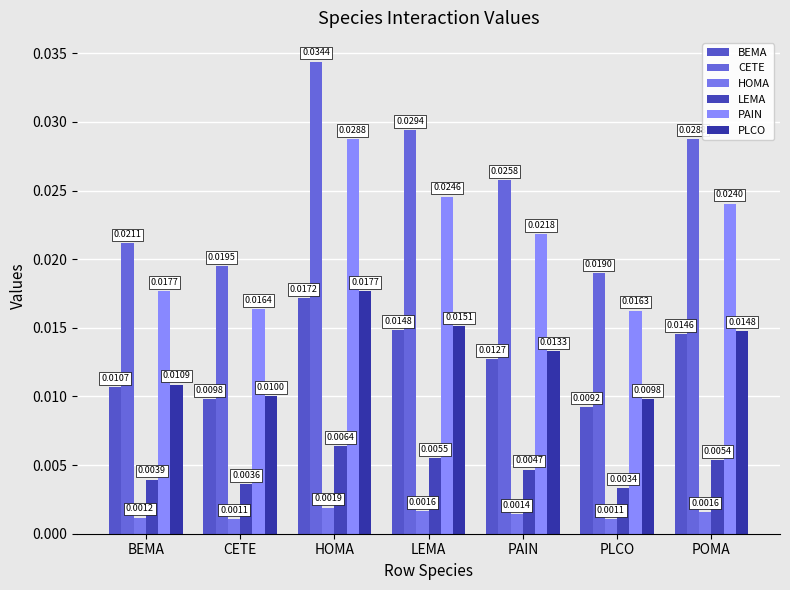

The value of LEMA at BEMA is 0.0. True or false?

True